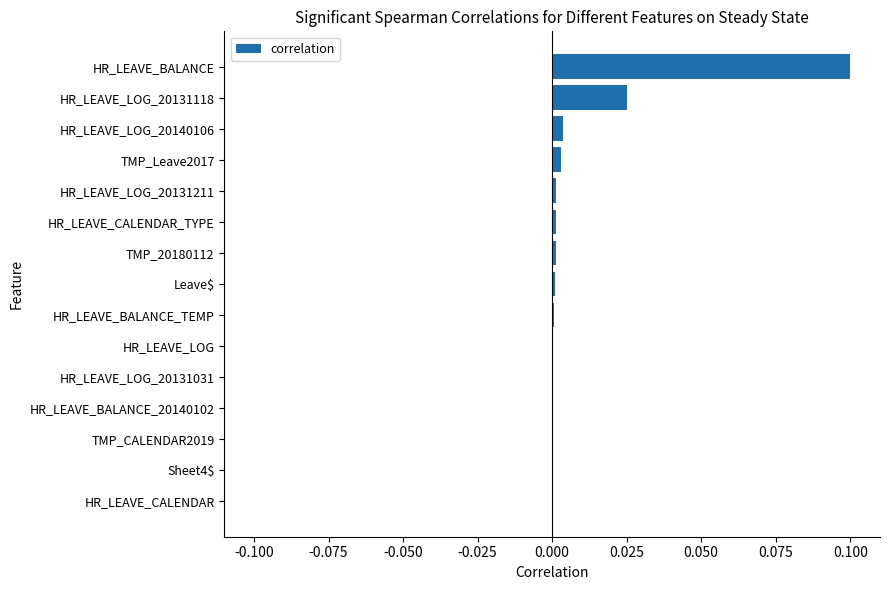

The chart shows a value of 0.0 at HR_LEAVE_LOG. True or false?

True